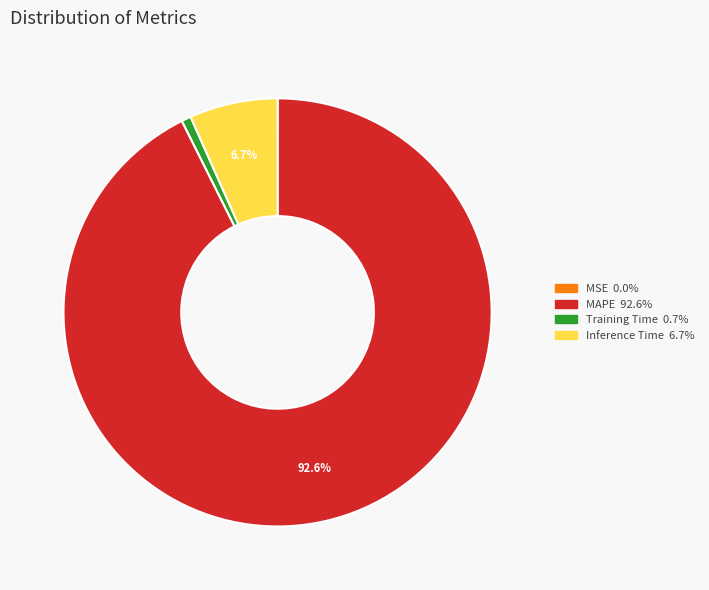

Between Inference Time and Training Time, which is larger?

Inference Time